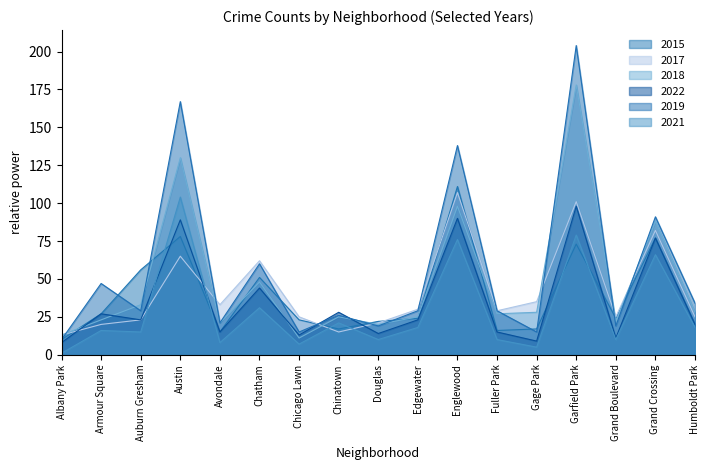

What is the spread (max minus min) of values at Avondale?

25